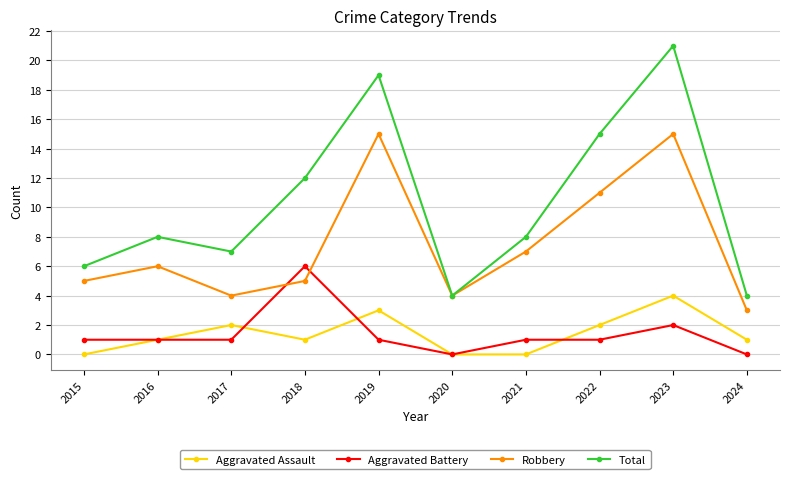

How many interior local peaks does the Robbery series have?

3